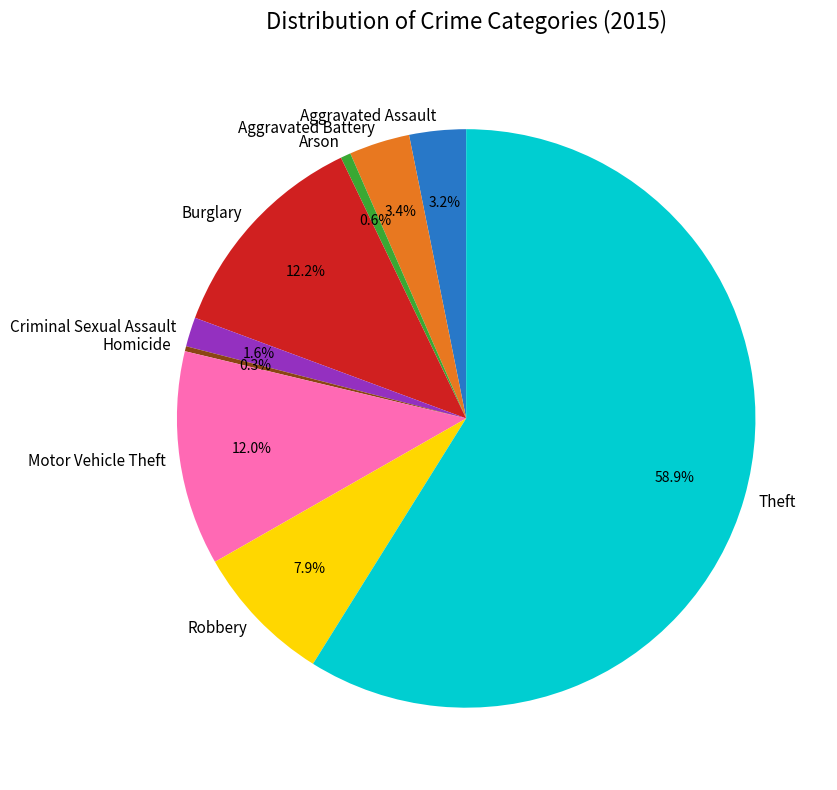

Is the sum of Robbery and Burglary greater than half?

No